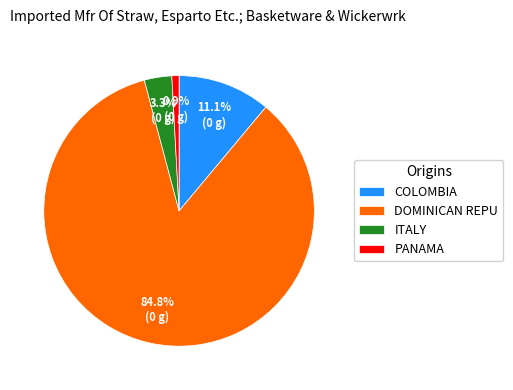

Which slice is the smallest?

PANAMA